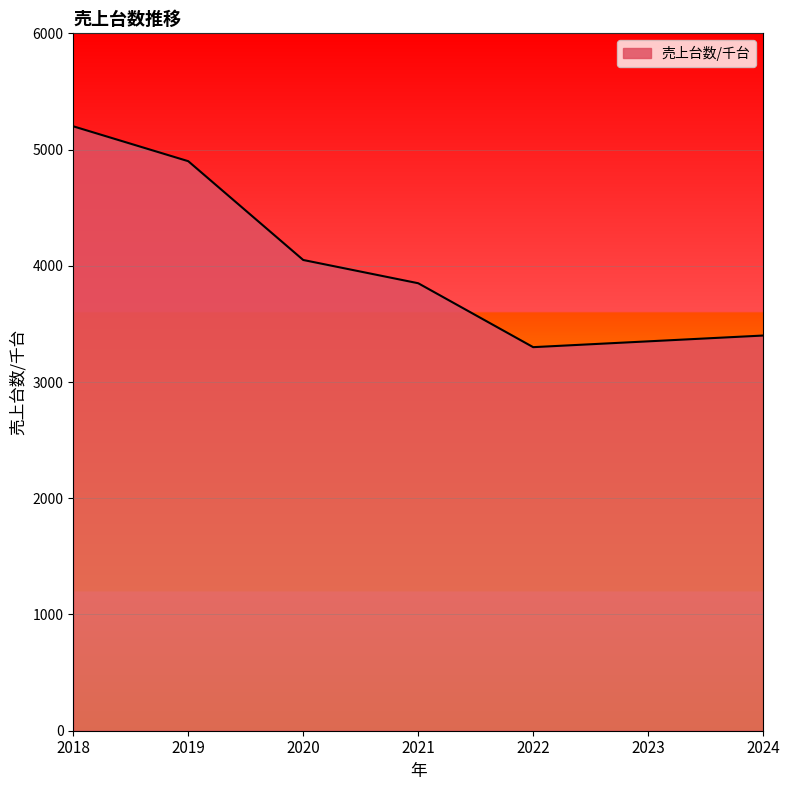

What is the ratio of the value at 2018 to the value at 2020?

1.3